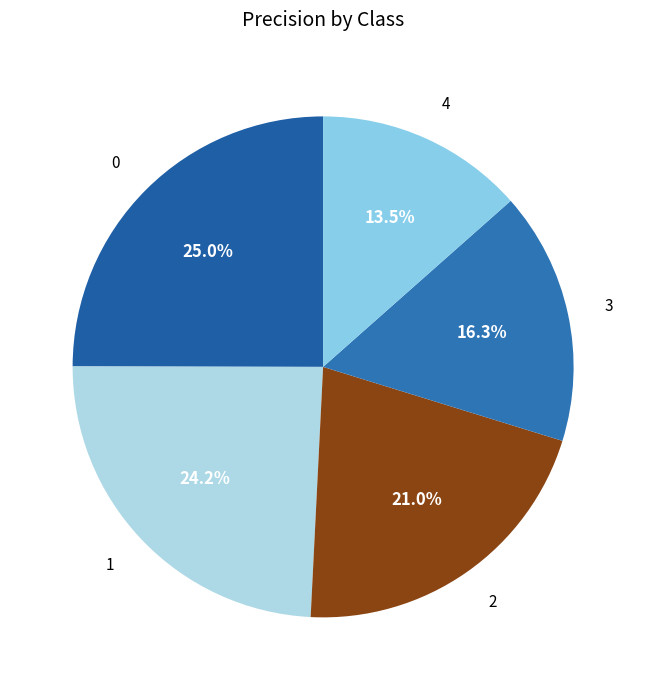

What is the total percentage of 3 and 2?

37.3%